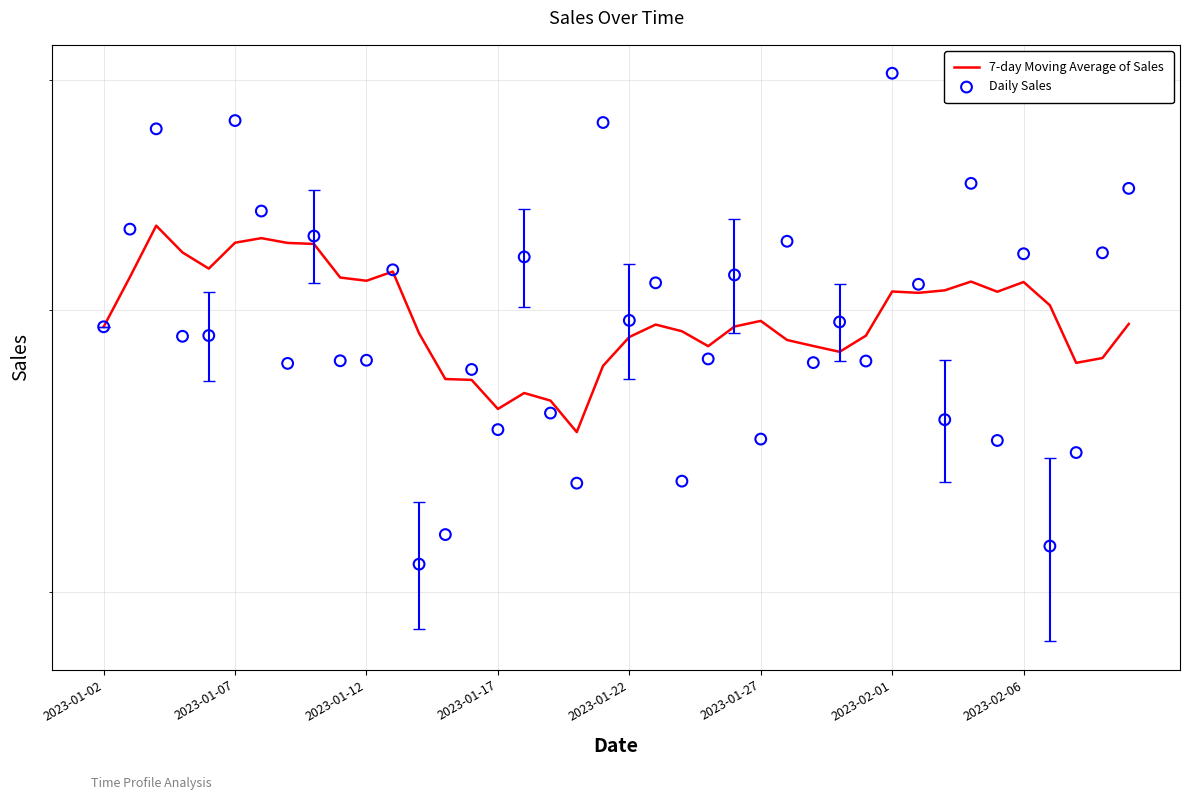

At how many categories does at least one series exceed 50?

25